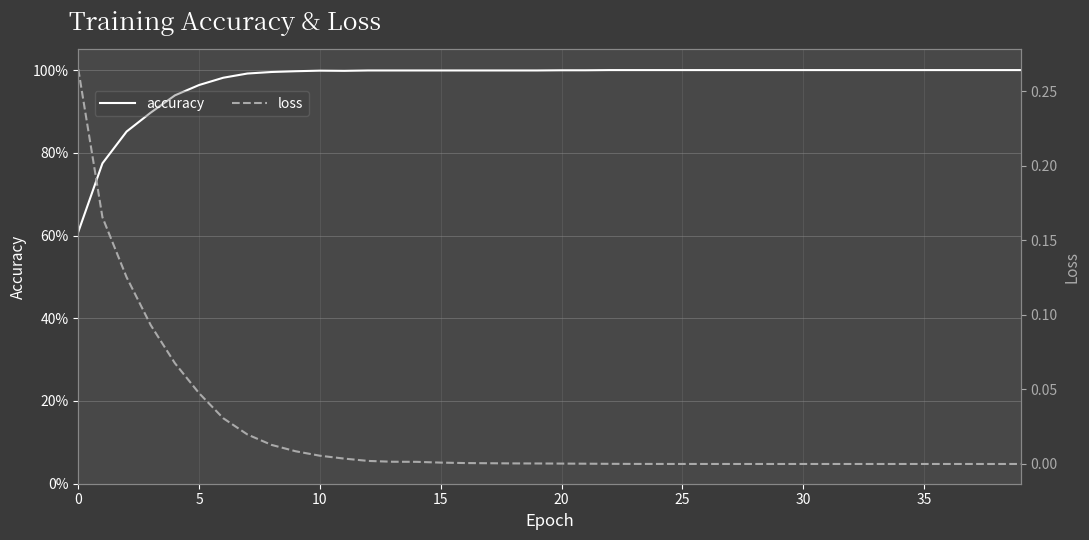

What is the maximum value for loss?

0.3